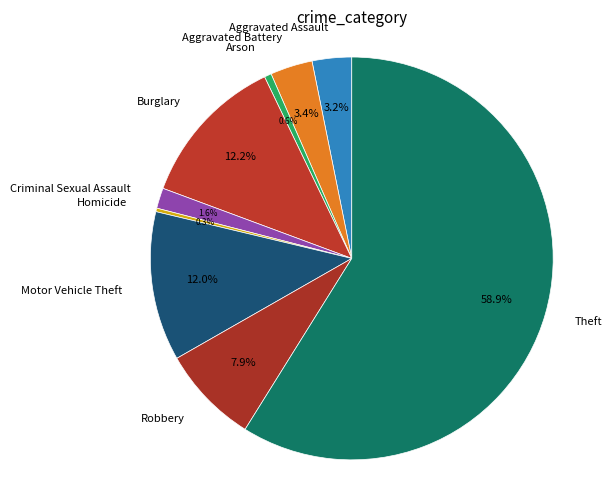

Rank the categories by value from lowest to highest.

Homicide, Arson, Criminal Sexual Assault, Aggravated Assault, Aggravated Battery, Robbery, Motor Vehicle Theft, Burglary, Theft